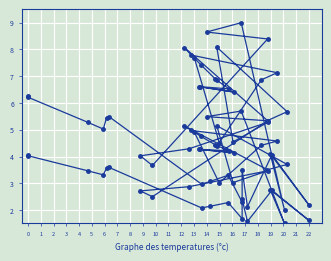

What is the value of the x (scaled) point at the 9th from the left?

3.3